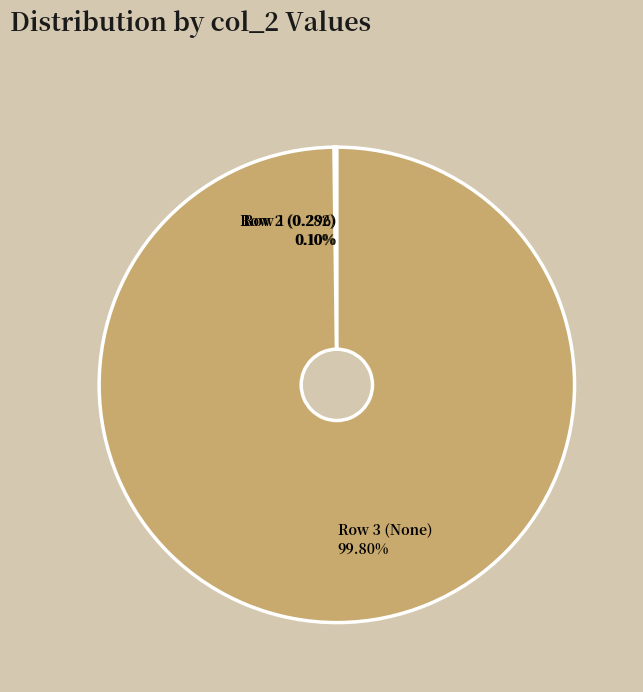

Is there a majority slice in this chart?

Yes